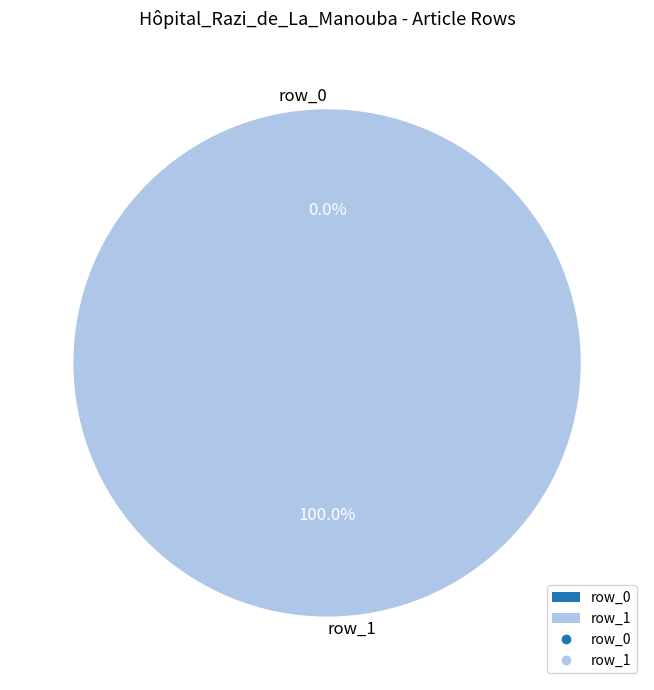

What is the majority slice?

row_1